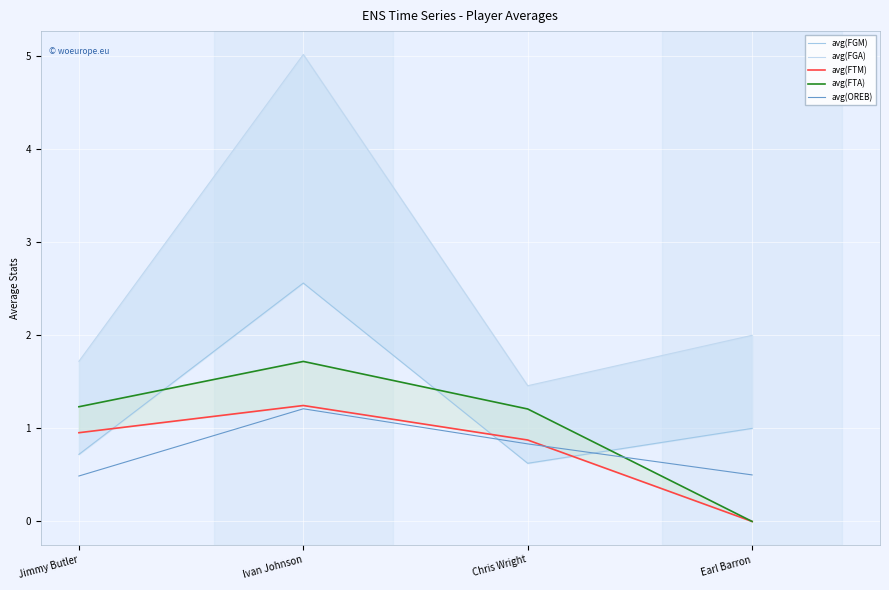

Which has a higher value, Earl Barron or Jimmy Butler?

Earl Barron